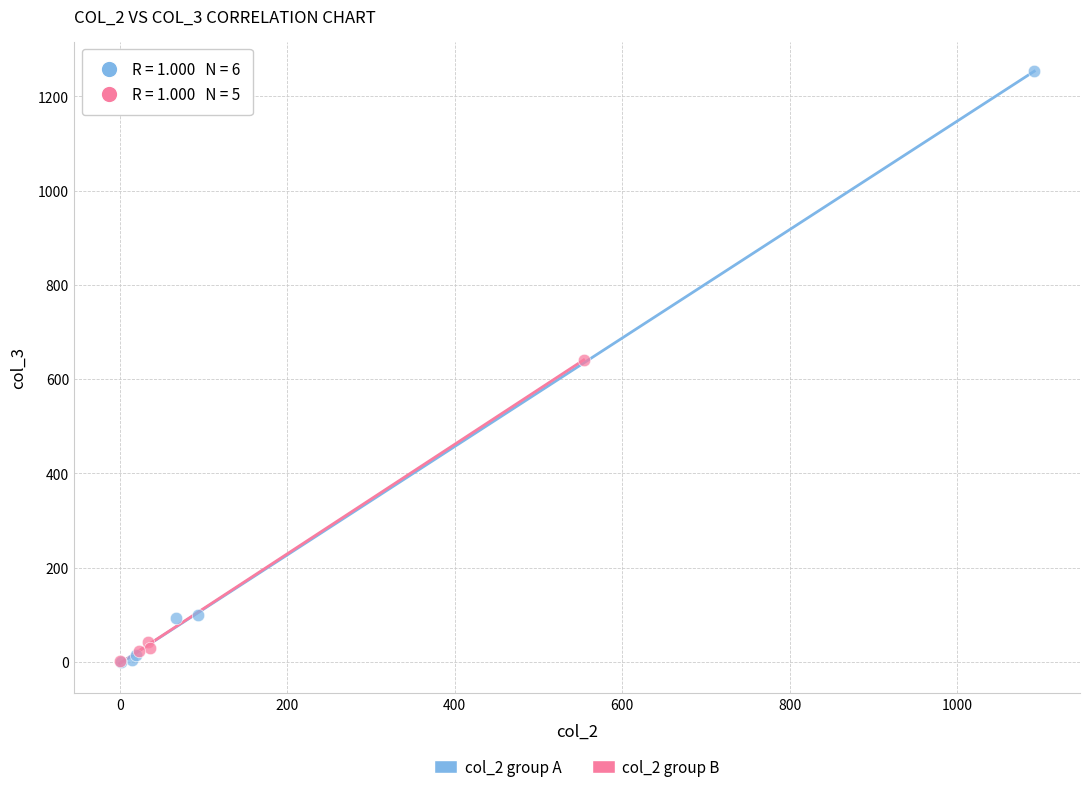

Which series has the widest spread of Y values?

col_2 group A